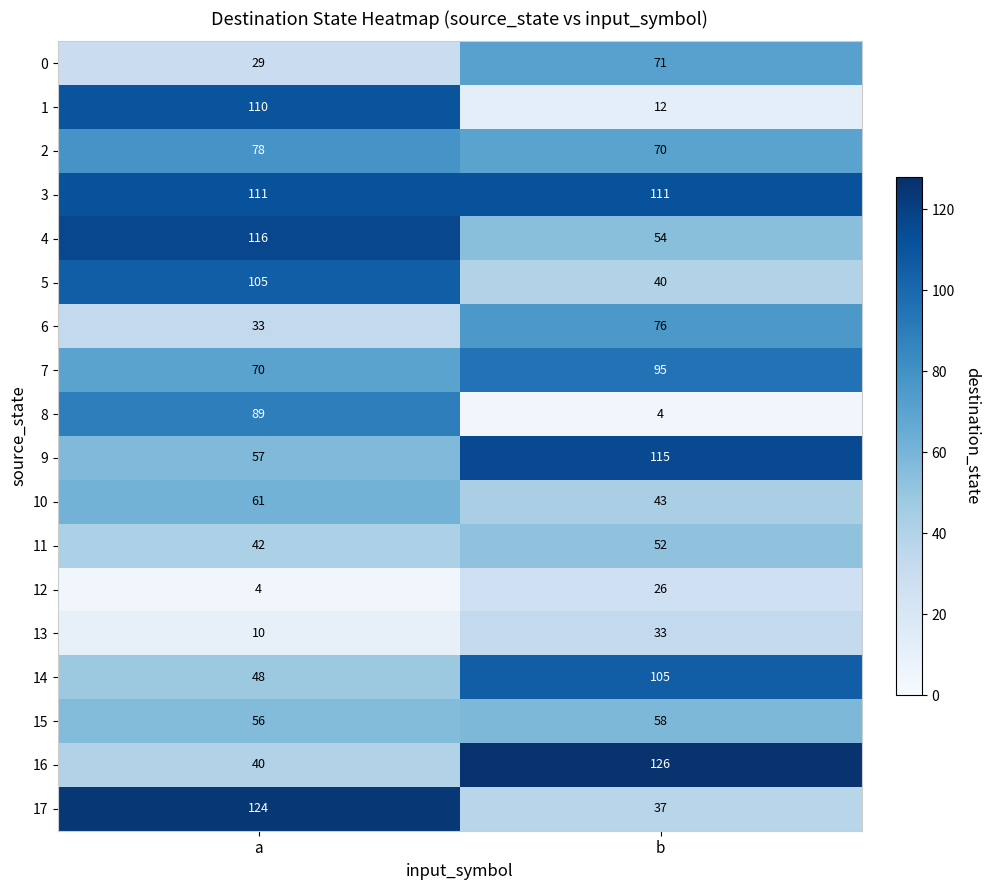

What is the approximate value of 16 at a?

40